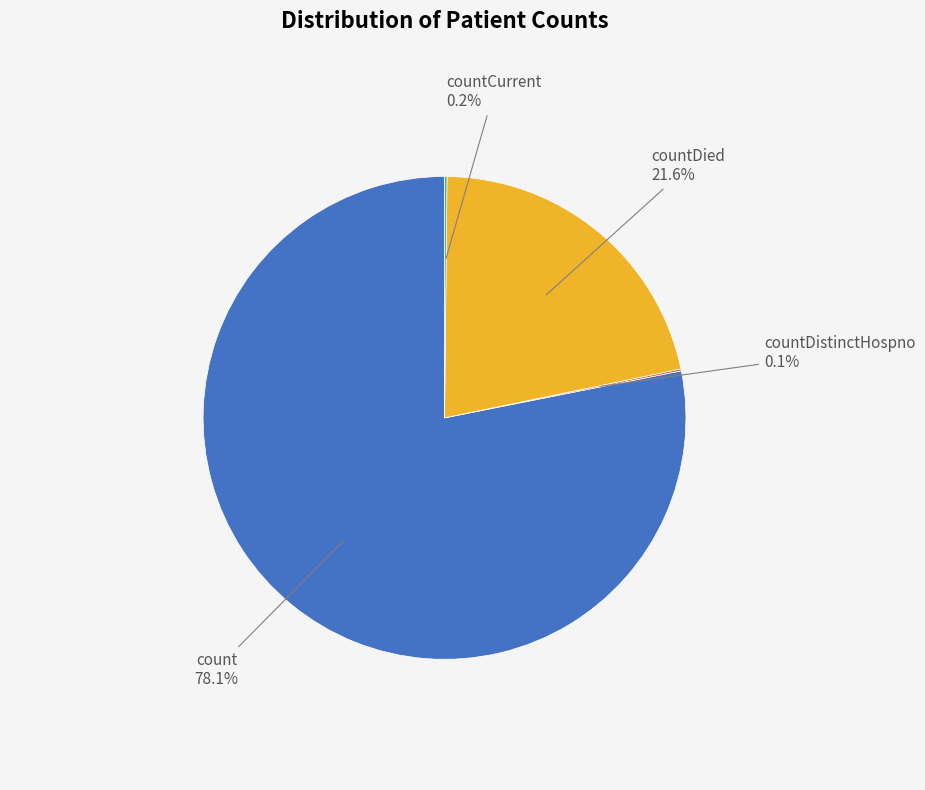

Which category has the biggest portion of the pie?

count